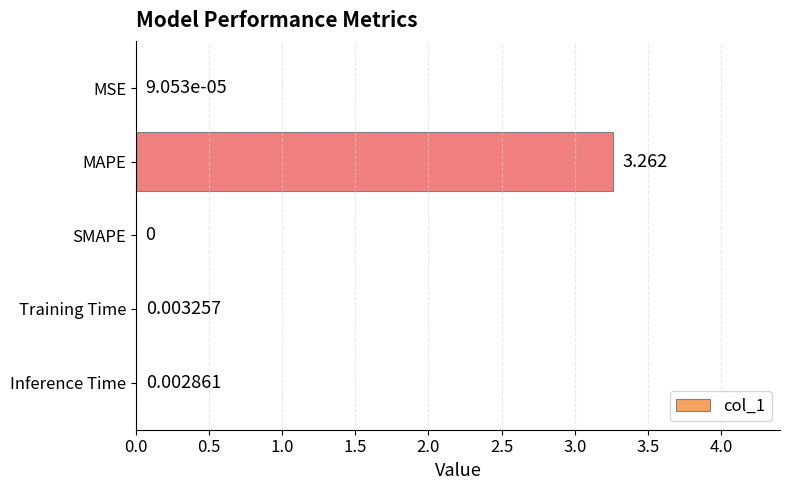

Which has a higher value, Inference Time or Training Time?

Training Time